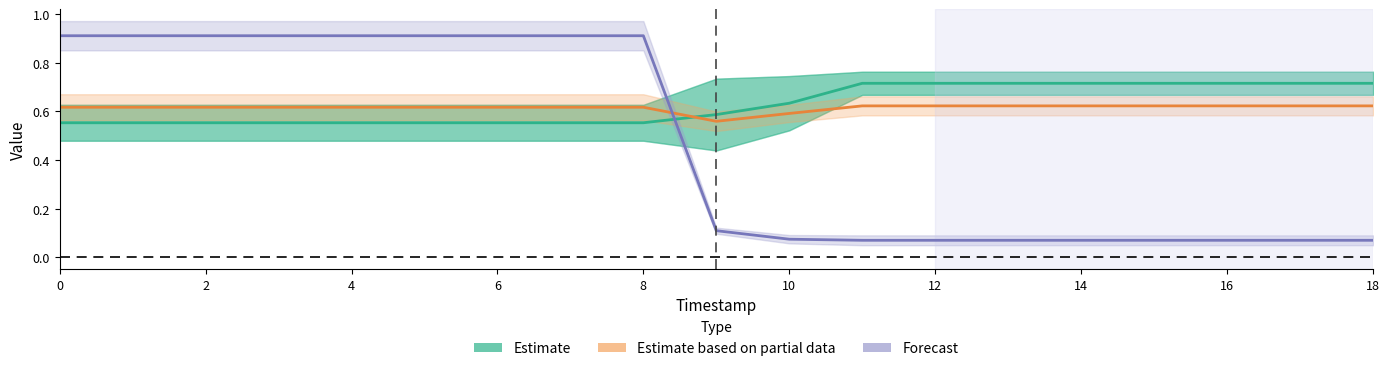

How many categories are shown in the chart?

19